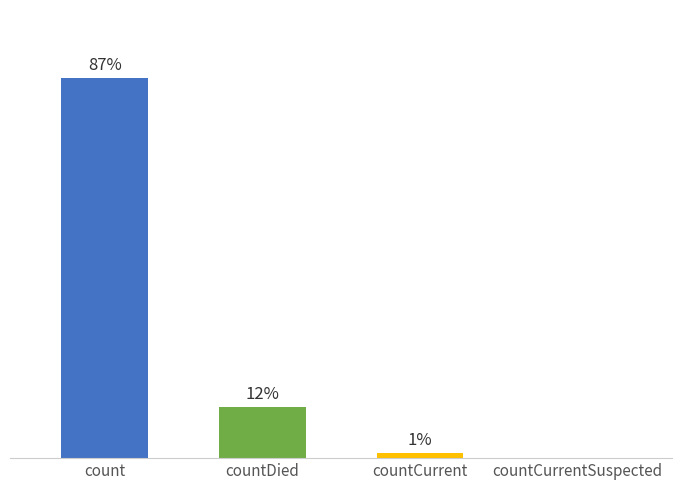

Rank the categories by value from lowest to highest.

countCurrentSuspected, countCurrent, countDied, count